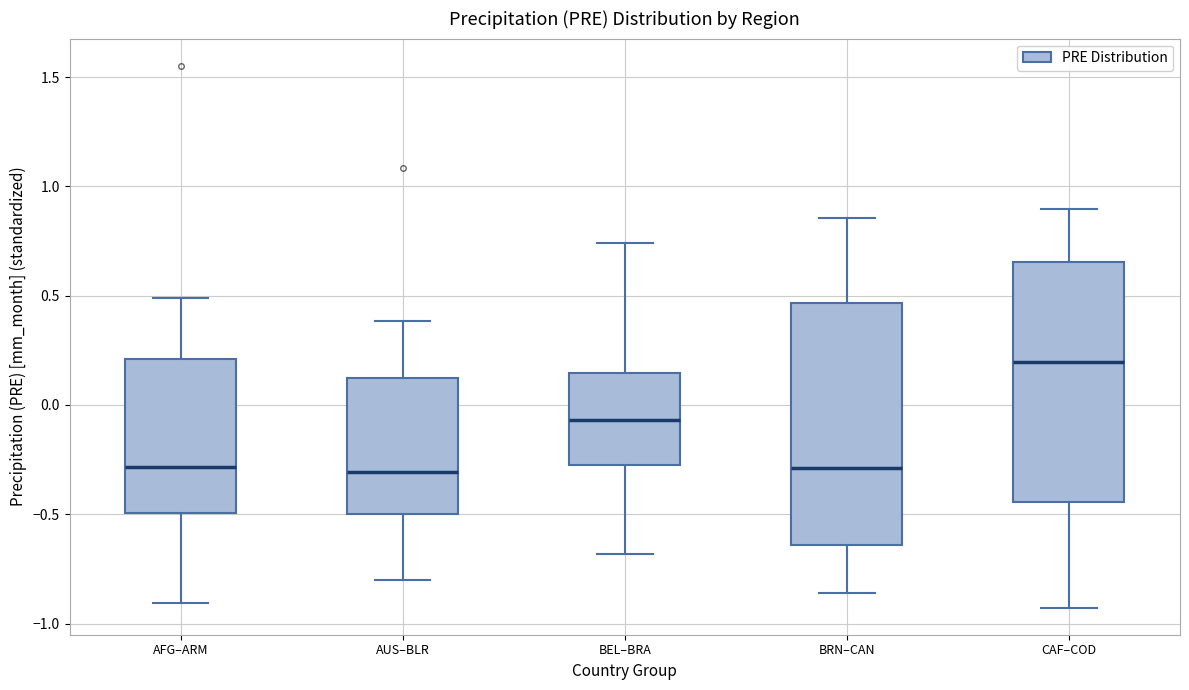

Reading left to right, transcribe this box plot: for each box, give where its median line is, the range the box spans, and where its two whiskers end, as read against the y-axis. The values are not printed on the chart, so give them approximately, as read against the axis.

AFG–ARM: median -0.30, box -0.50 to 0.20, whiskers -0.90 to 0.50
AUS–BLR: median -0.30, box -0.50 to 0.10, whiskers -0.80 to 0.40
BEL–BRA: median -0.05, box -0.25 to 0.15, whiskers -0.70 to 0.75
BRN–CAN: median -0.30, box -0.65 to 0.45, whiskers -0.85 to 0.85
CAF–COD: median 0.20, box -0.45 to 0.65, whiskers -0.95 to 0.90